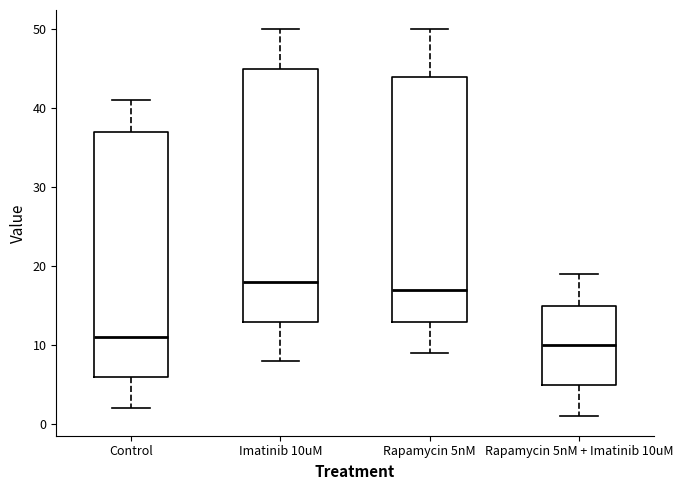

Where does the upper whisker of the box for Imatinib 10uM end on the y-axis? The values are not printed on the chart, so give them approximately, as read against the axis.

50